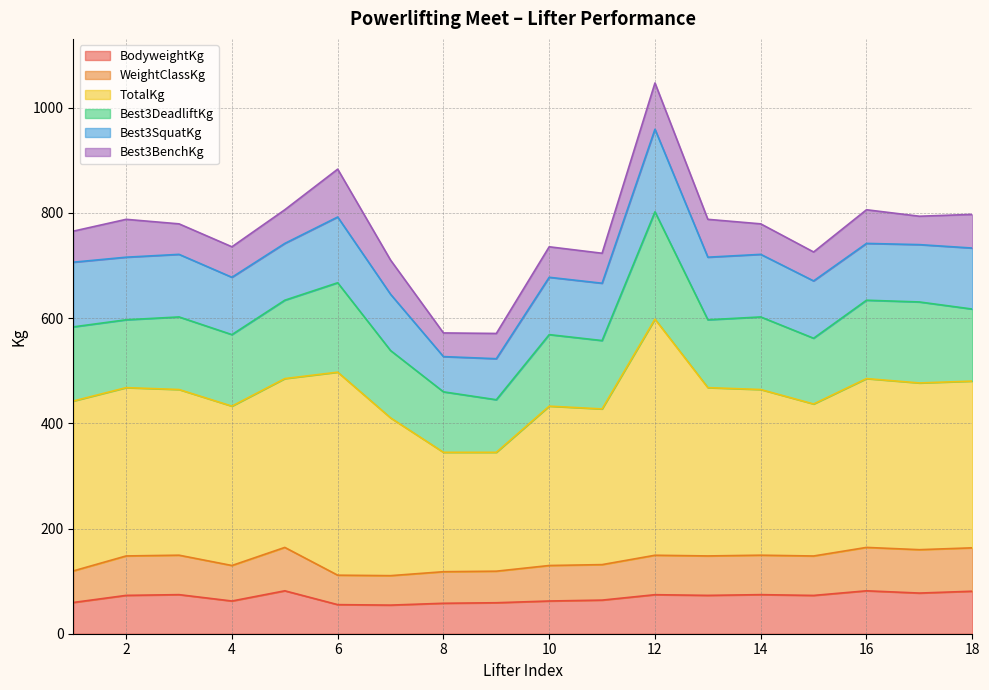

True or false: WeightClassKg and BodyweightKg cross at least once.

False